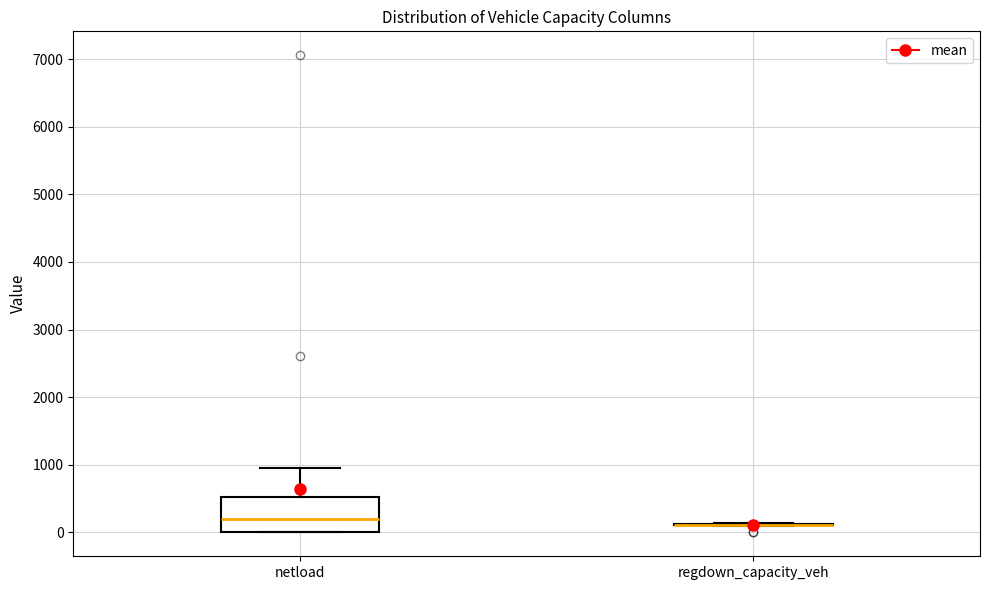

Which box is the tallest, from its lower edge to its upper edge?

netload